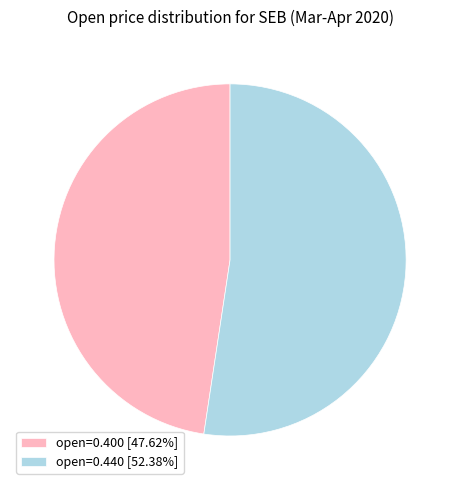

What is the ratio of the value at open=0.400 [47.62%] to the value at open=0.440 [52.38%]?

0.9